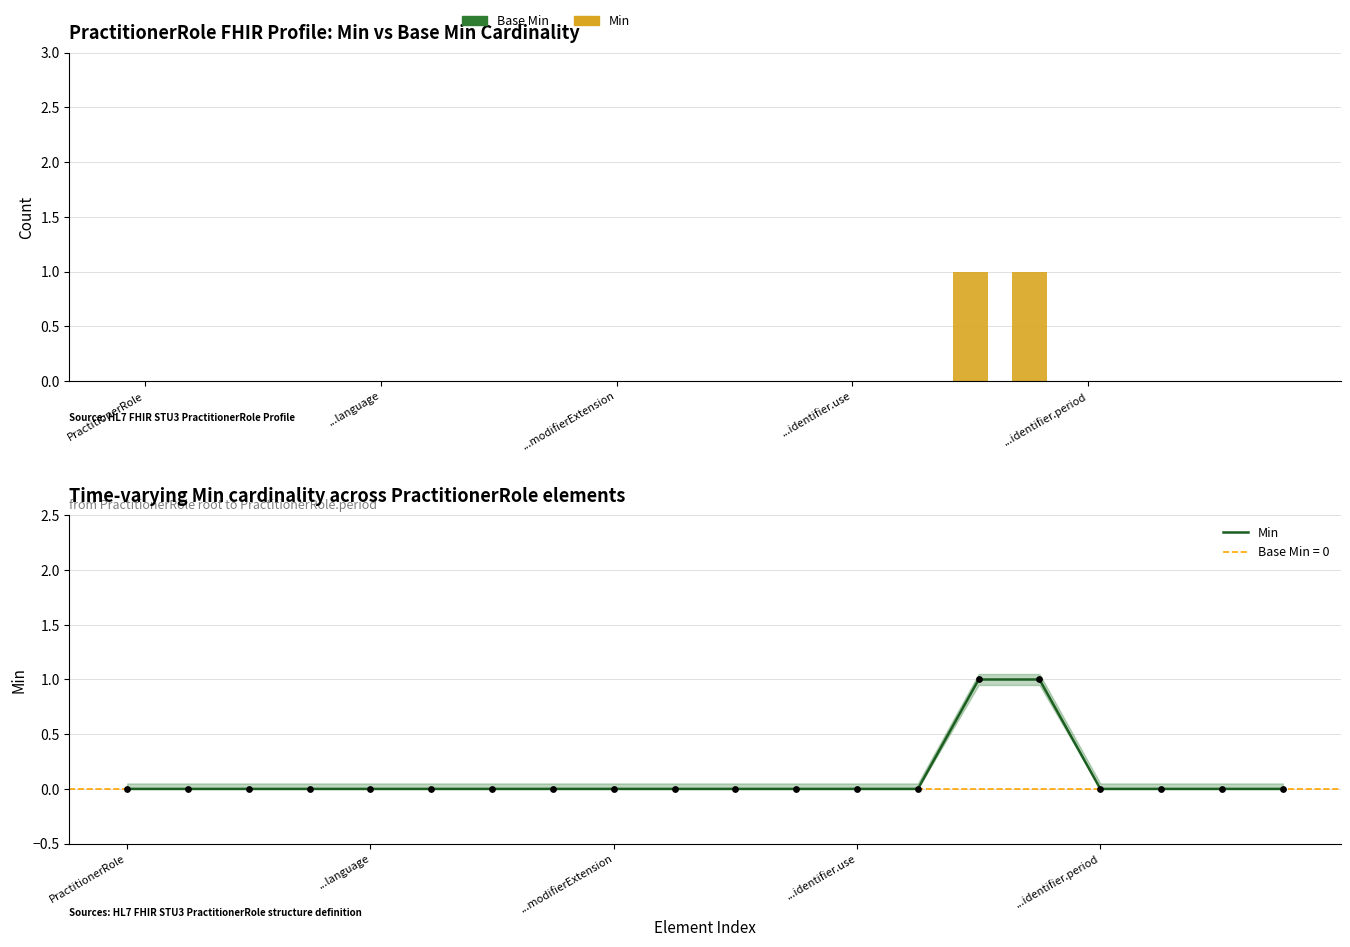

At which category is the sum across all series the highest?

14